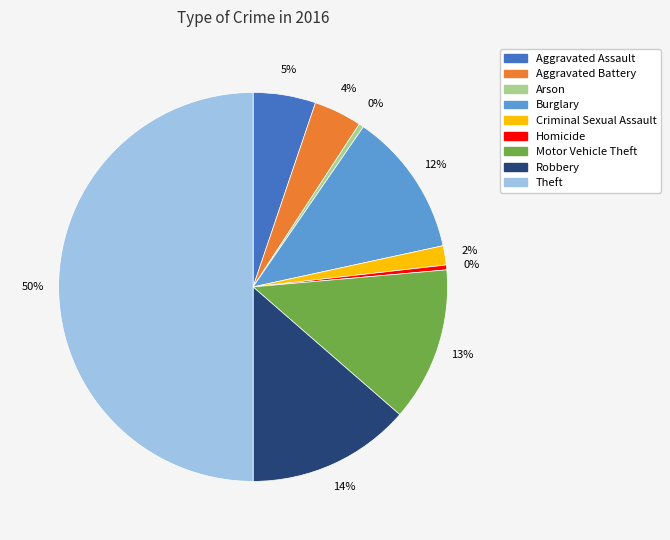

True or false: Burglary accounts for 12% of the total.

True